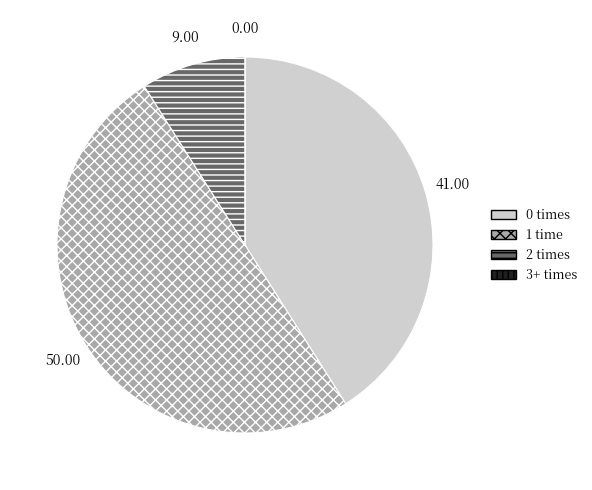

Do 2 times and 1 time together represent more than half of the pie?

Yes